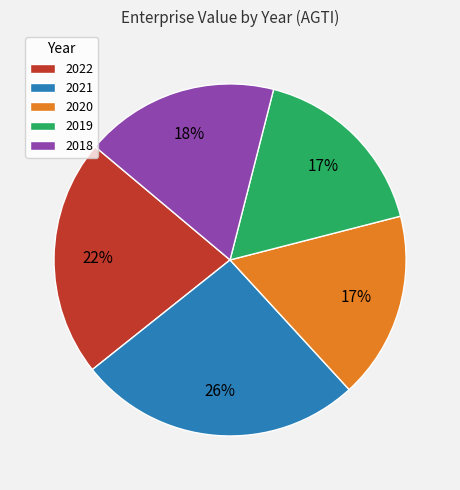

Is the sum of 2021 and 2022 greater than half?

No